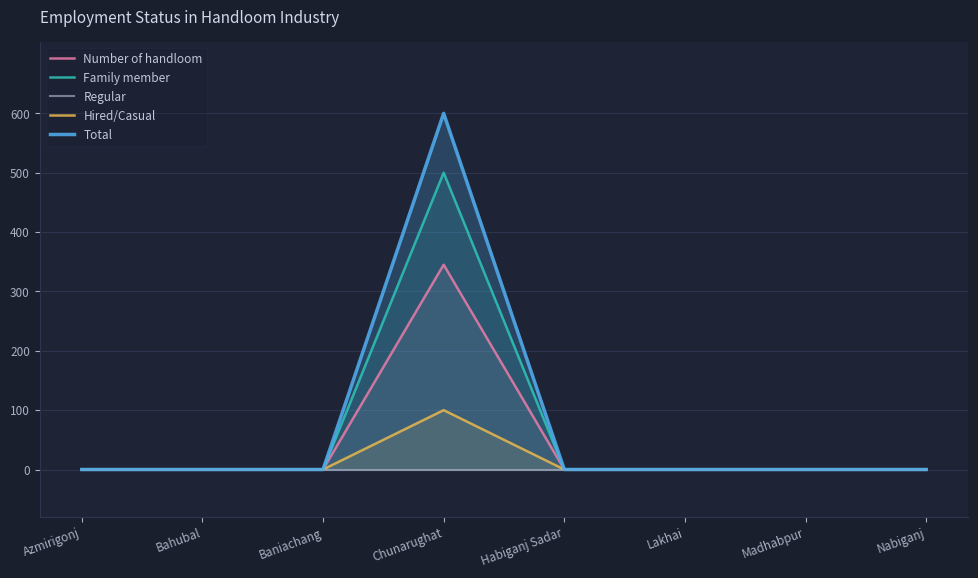

Is the value of Regular at Nabiganj greater than the value of Number of handloom at Chunarughat?

No